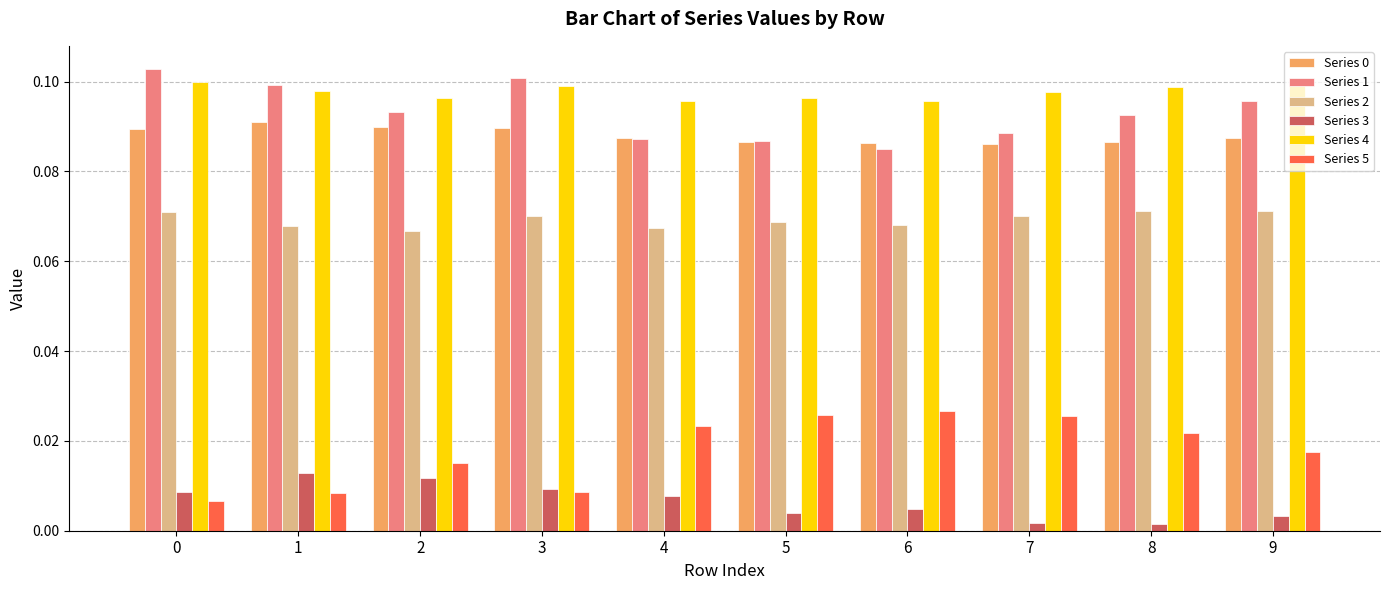

The value of Series 2 at 5 is 0.0. True or false?

False